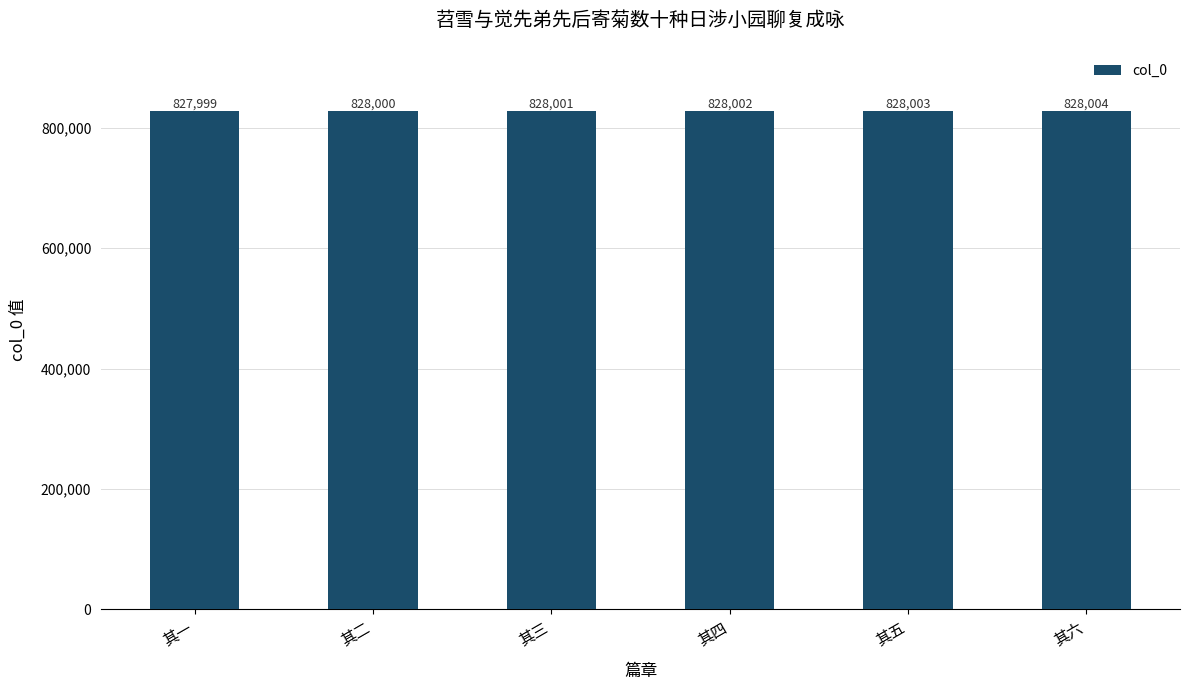

List the labels in order of value, largest first.

其六, 其五, 其四, 其三, 其二, 其一